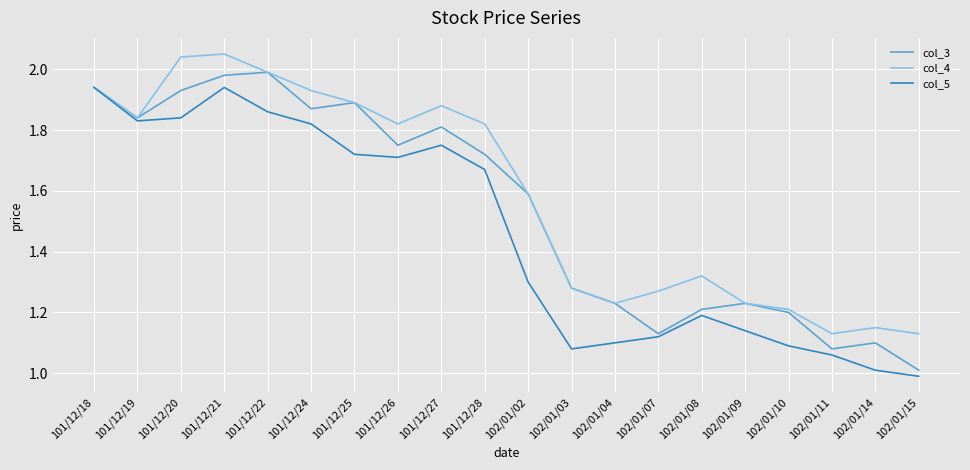

How many lines are shown in the chart?

3